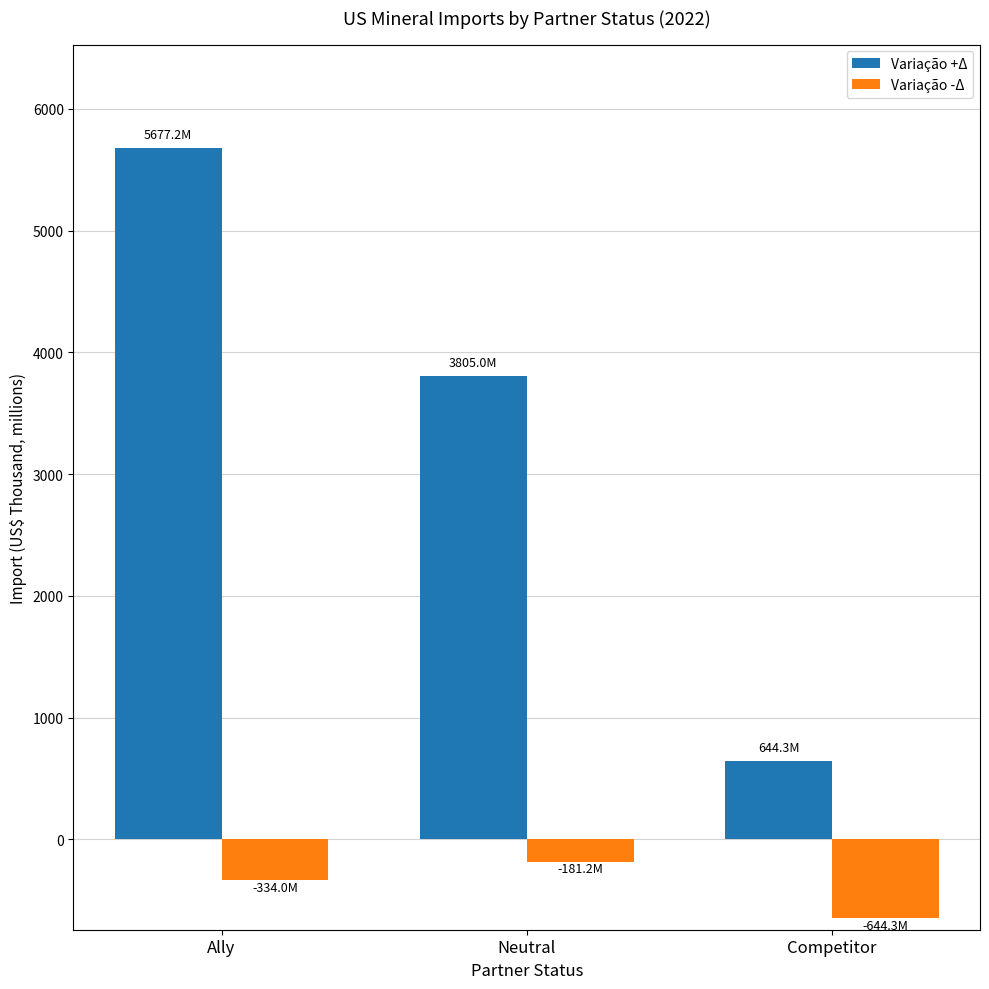

Which series has the widest spread of values?

Variação +Δ